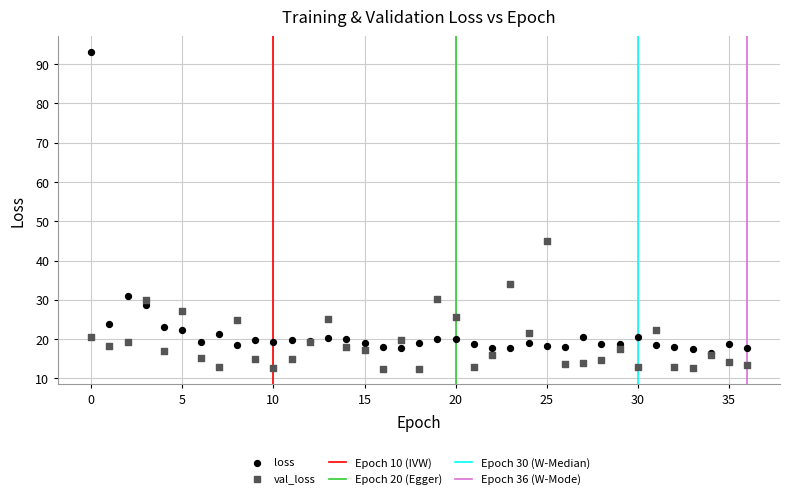

Which series has the largest Y range (max minus min)?

loss